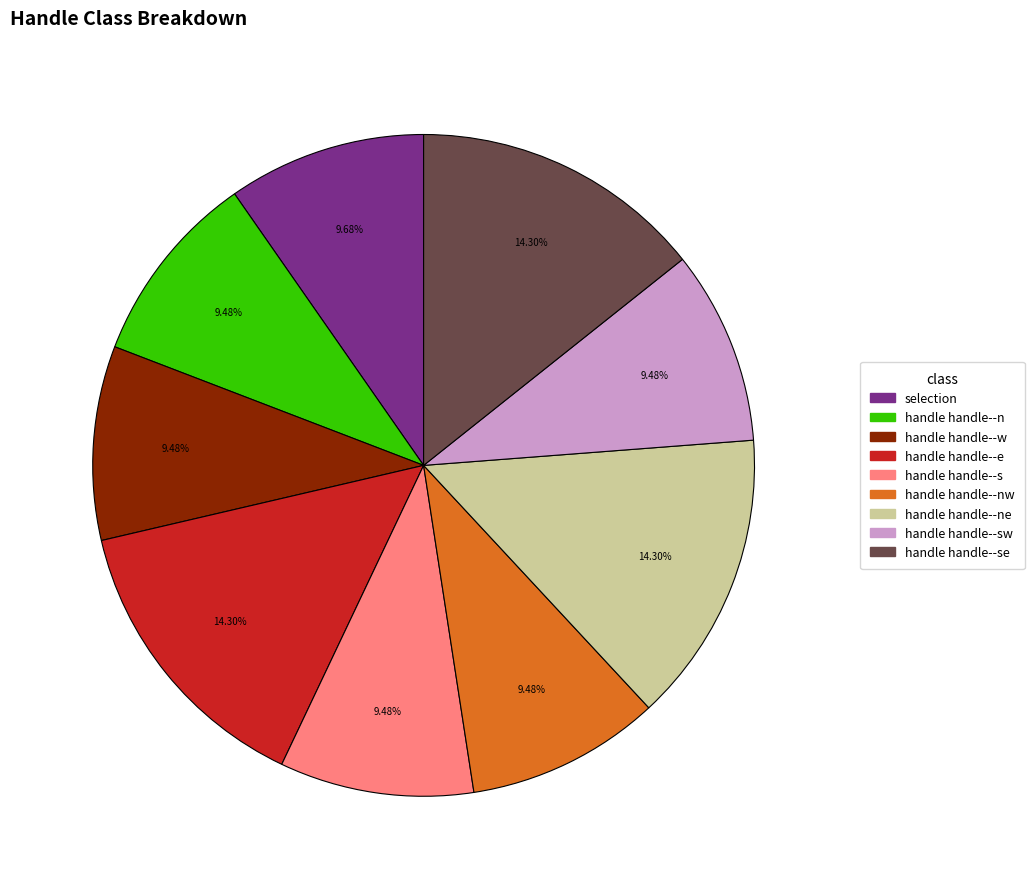

Combined, what portion of the pie is handle handle--w and handle handle--se?

23.8%